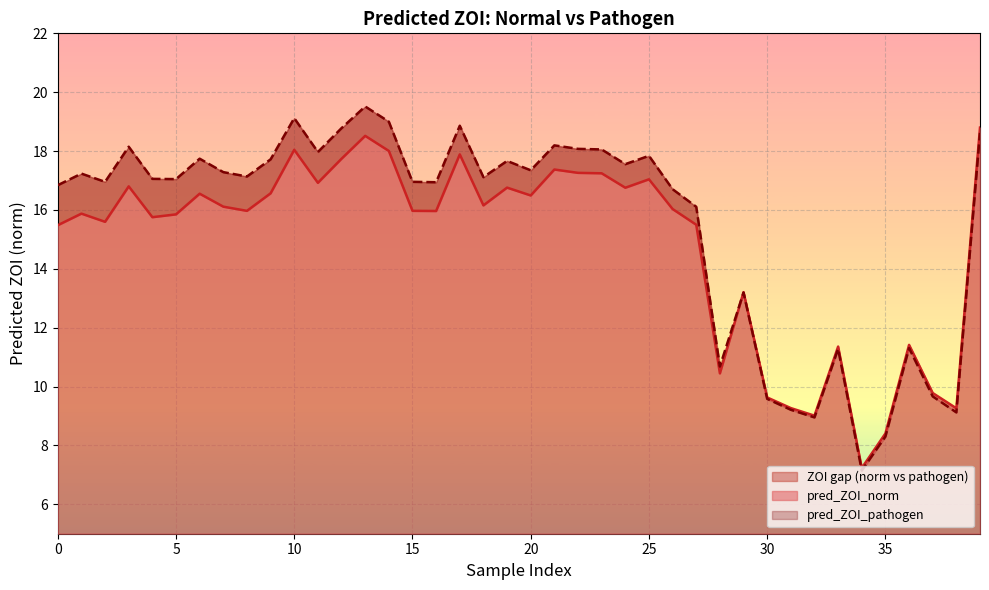

Where is the first local minimum for pred_ZOI_pathogen?

2